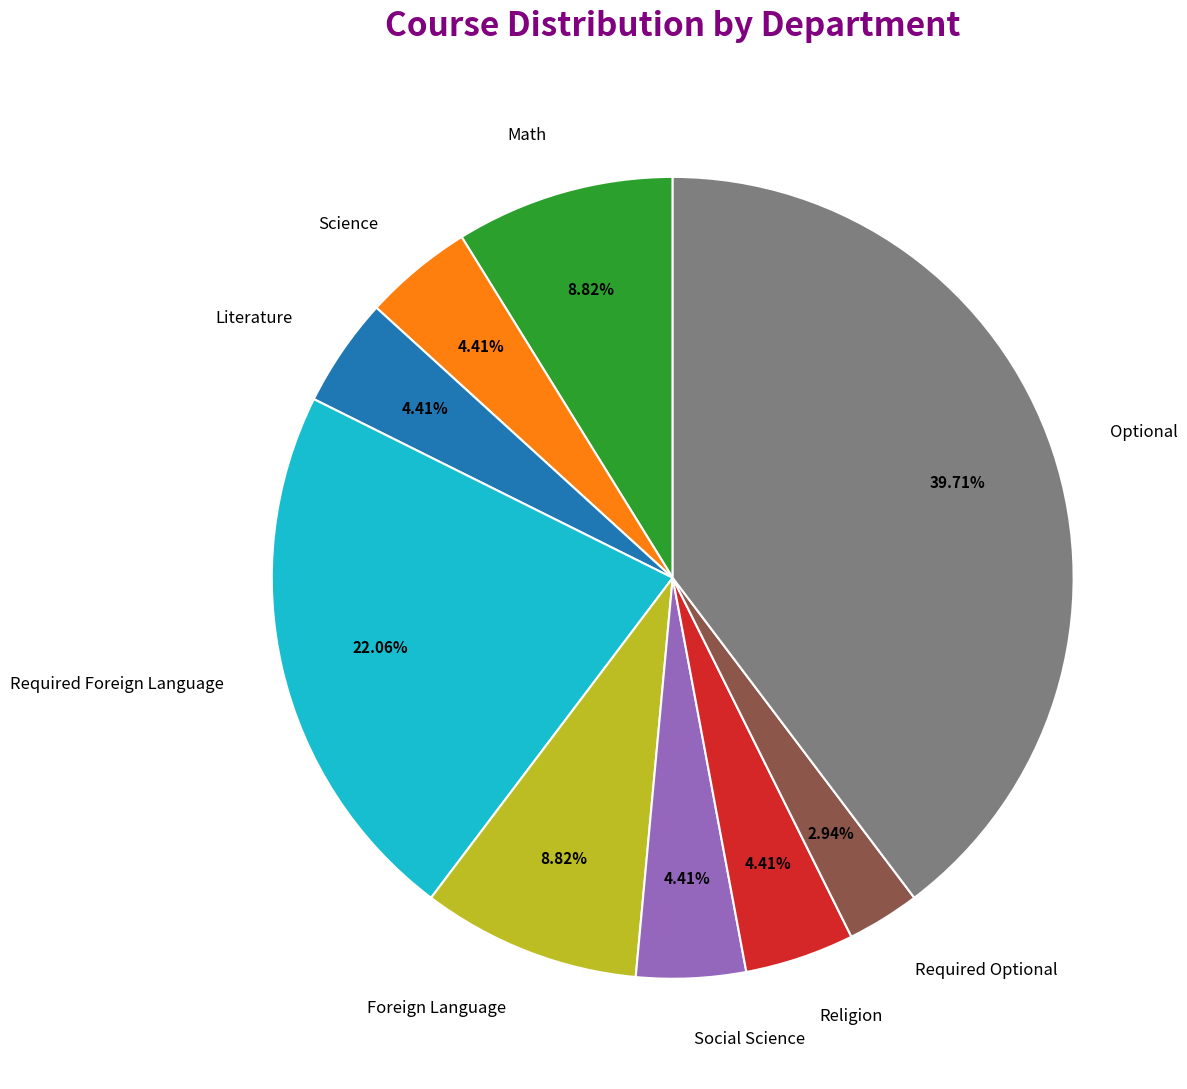

Is there any slice that represents more than half of the pie?

No